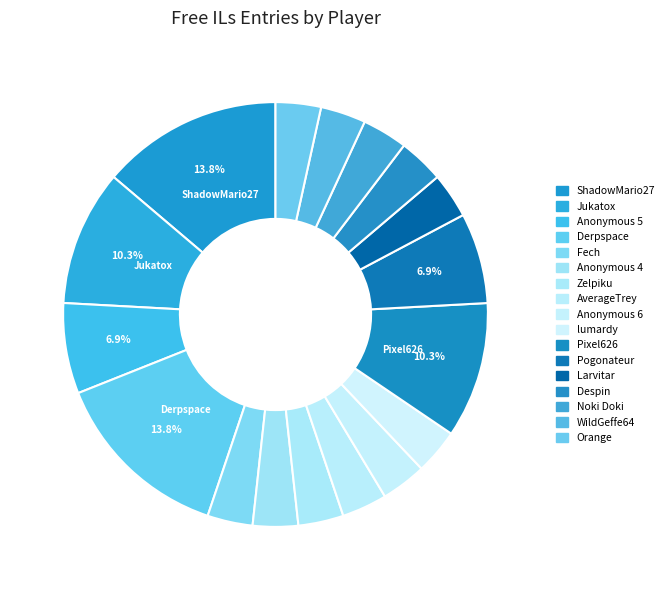

Count the number of slices in the pie.

17